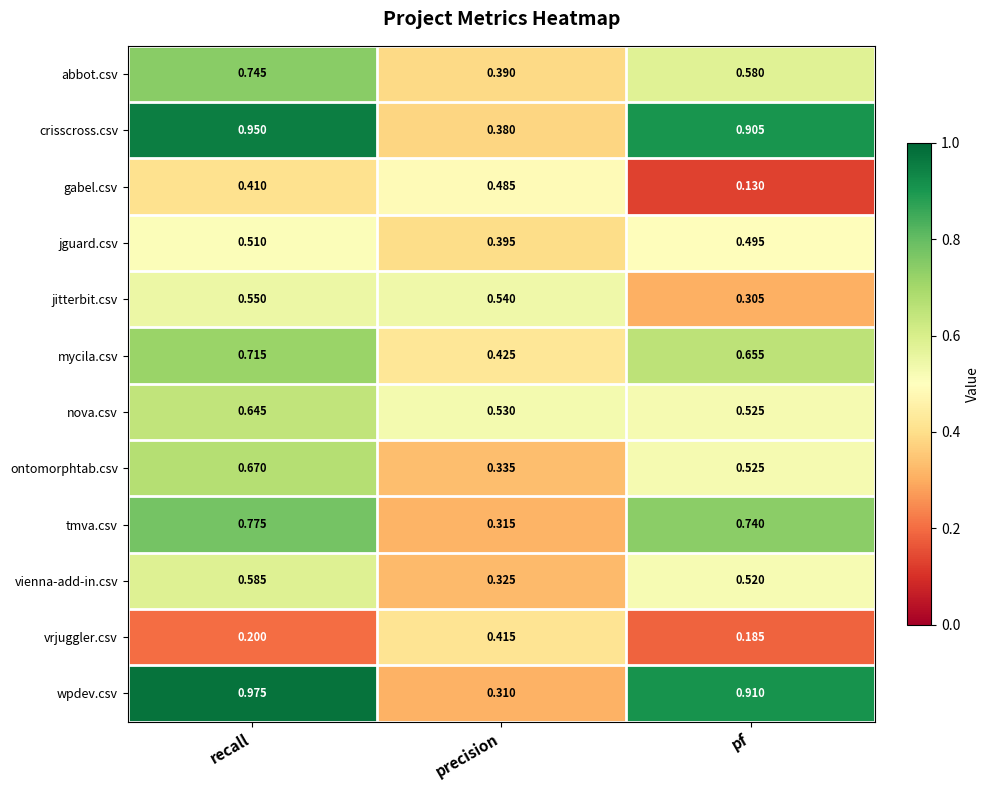

Which series has the widest spread of values?

wpdev.csv